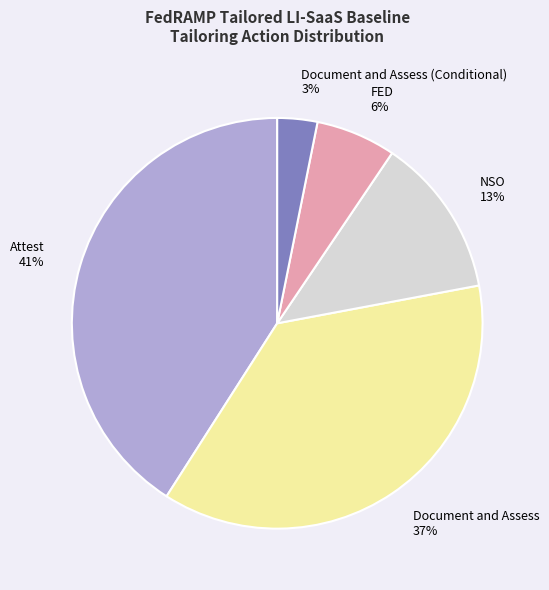

Rank the categories by value from highest to lowest.

Attest, Document and Assess, NSO, FED, Document and Assess (Conditional)